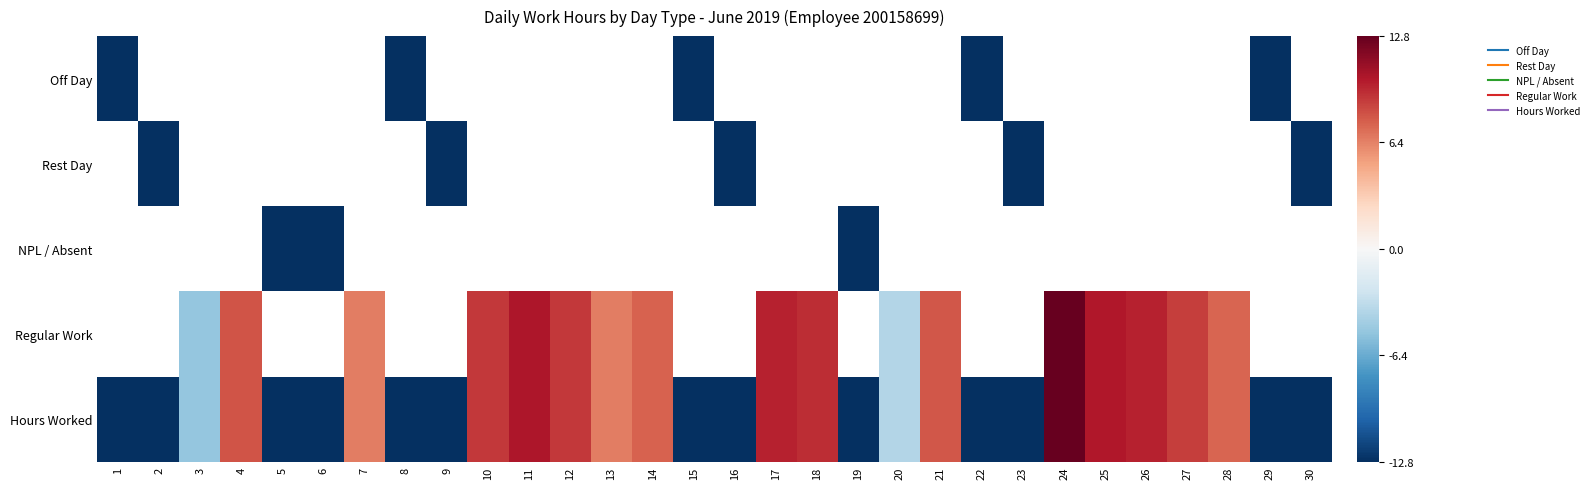

List the series in order of their peak value, lowest first.

Off Day, Rest Day, NPL / Absent, Regular Work, Hours Worked